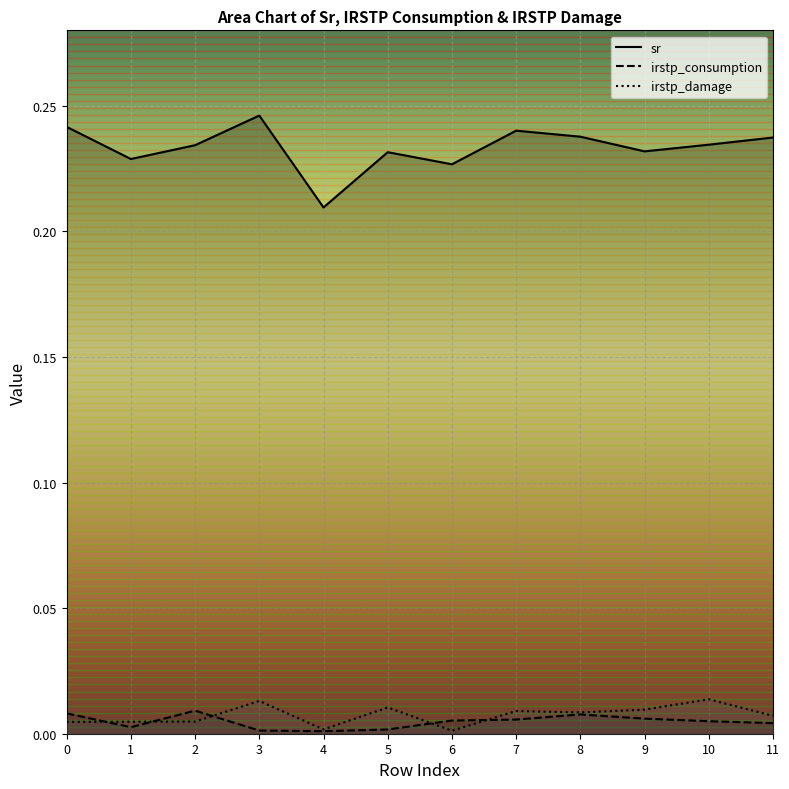

What are all the series names shown in the legend?

sr, irstp_consumption, irstp_damage